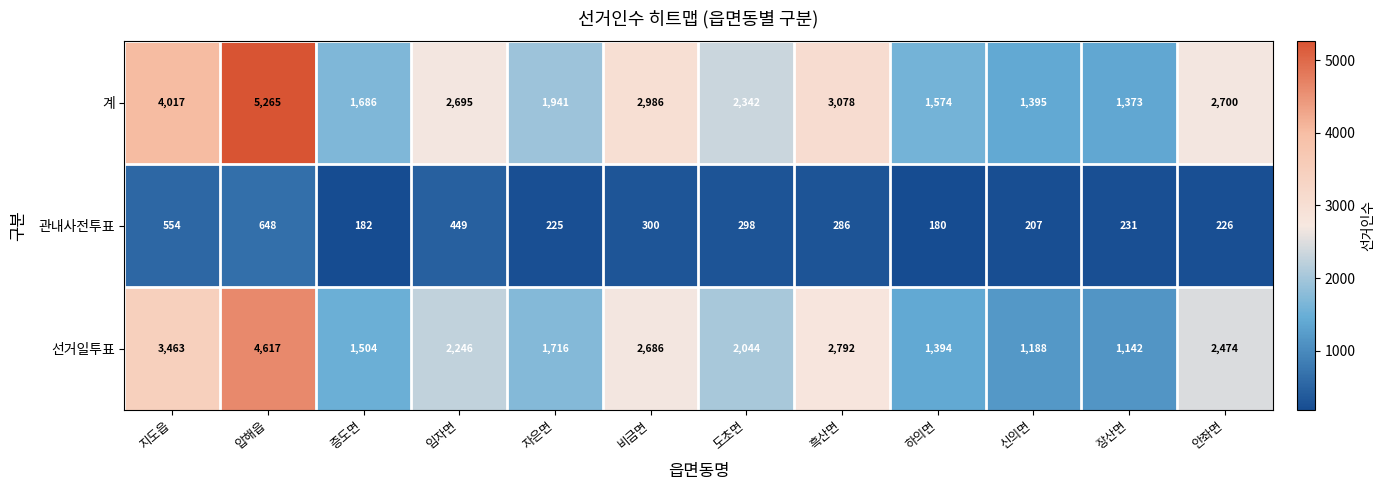

What is the minimum value shown in the chart?

180